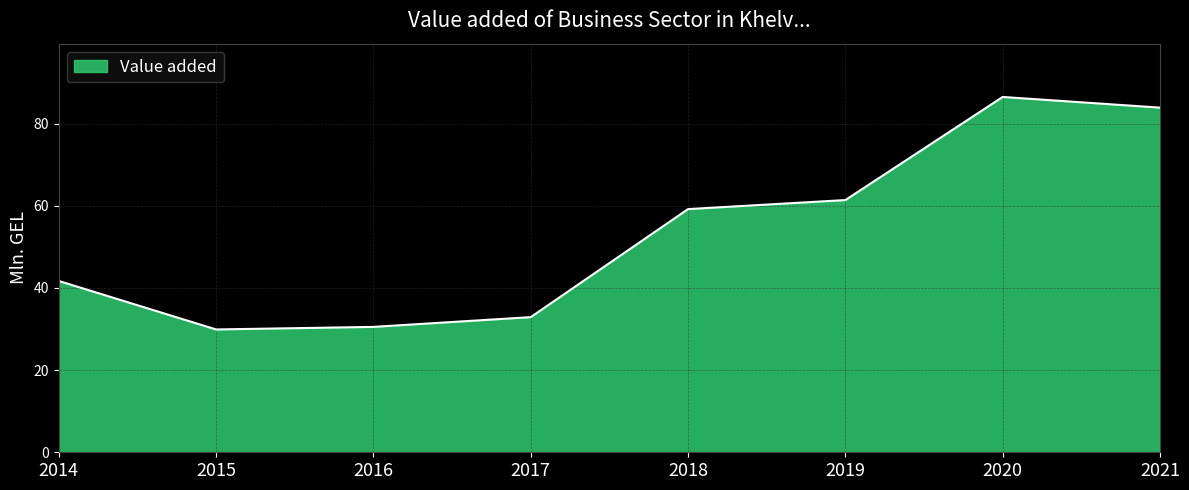

What is the sum of all values?

426.0